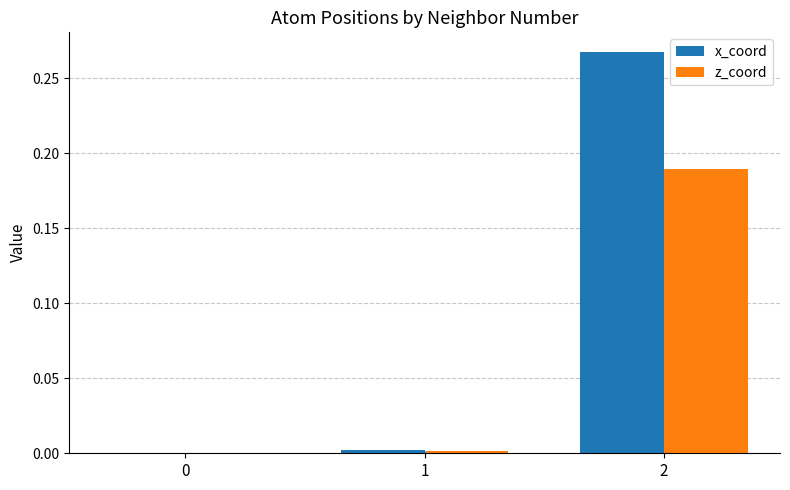

How many values in the z_coord series exceed 0?

2